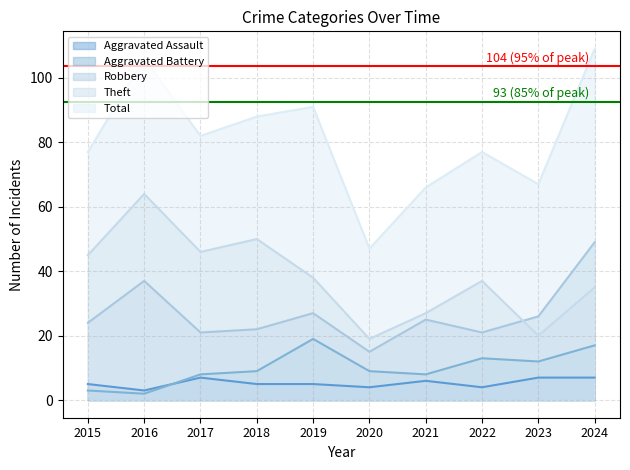

What is the total value across all series at 2019?

180